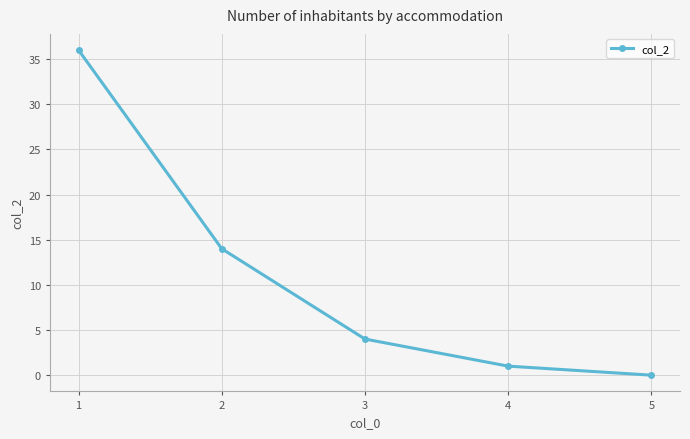

List the labels in order of value, smallest first.

5, 4, 3, 2, 1